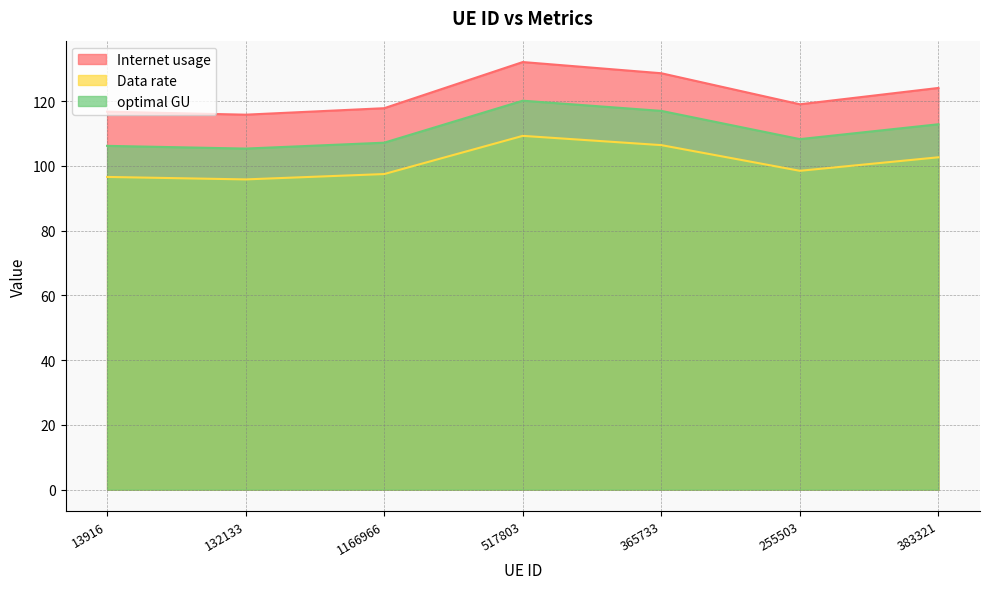

Does the chart display data point markers on the line(s)?

No